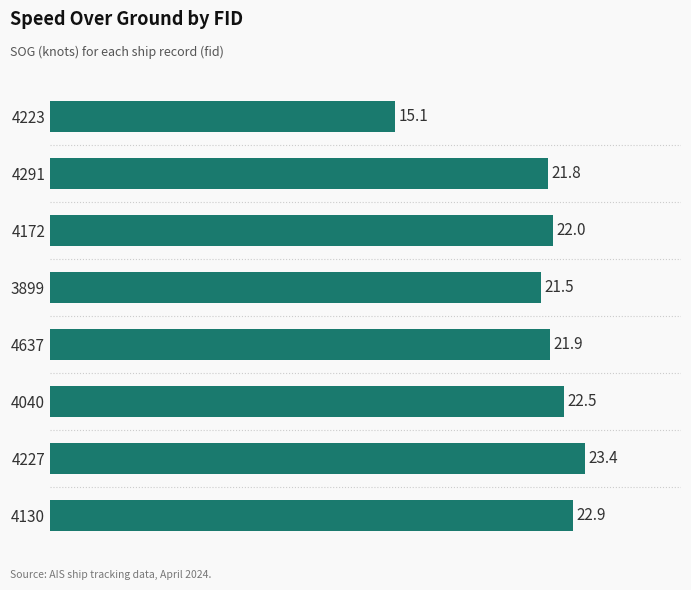

Does the chart contain stacked bars?

No